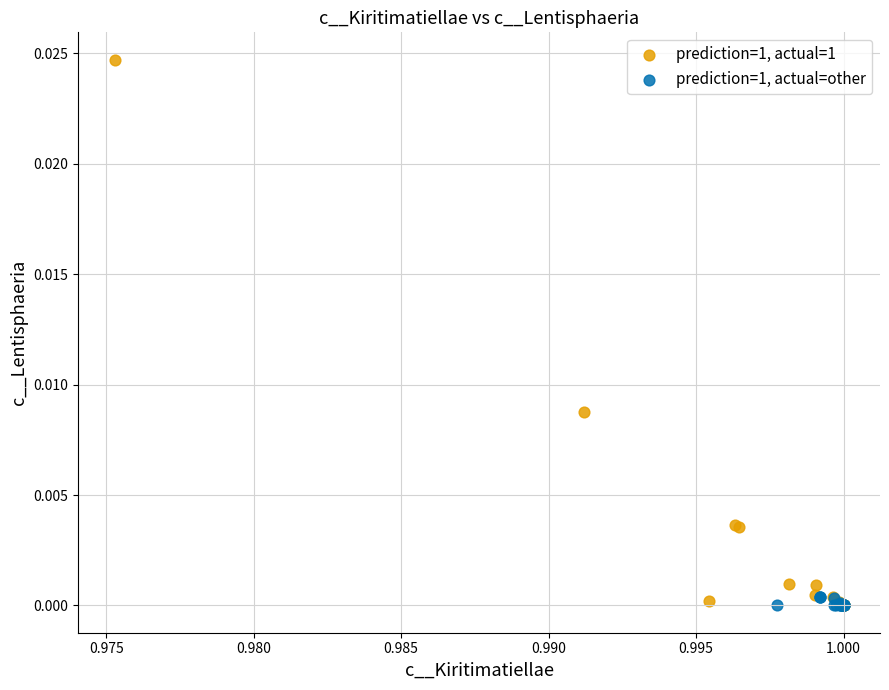

Which series has the widest spread of Y values?

prediction=1, actual=1